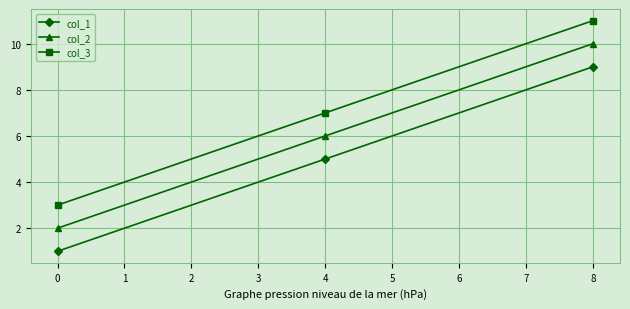

Which series has the largest total across all categories?

col_3